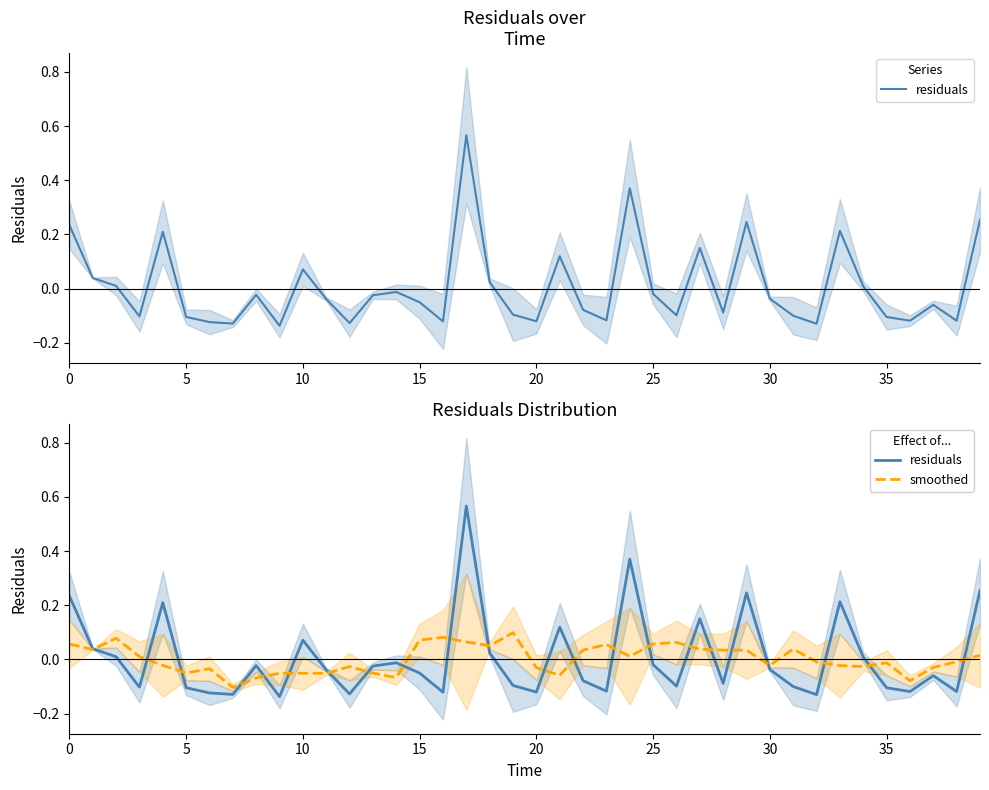

How many times do residuals and smoothed cross each other?

22